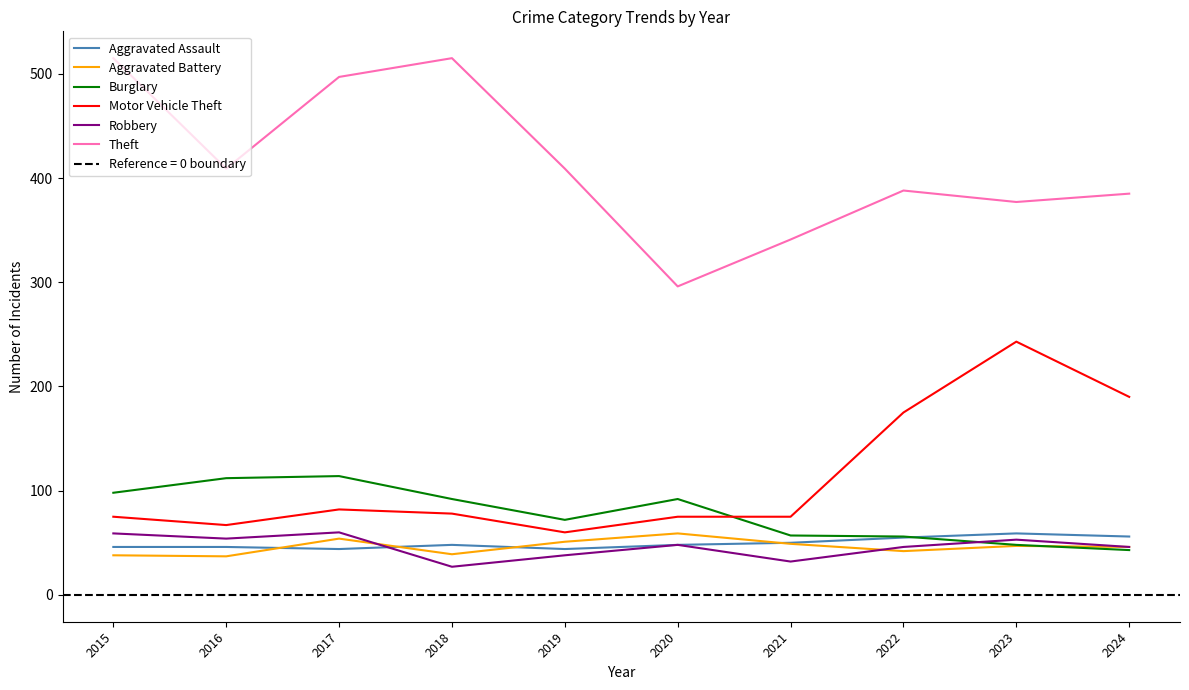

True or false: Aggravated Assault and Theft intersect in this chart.

False